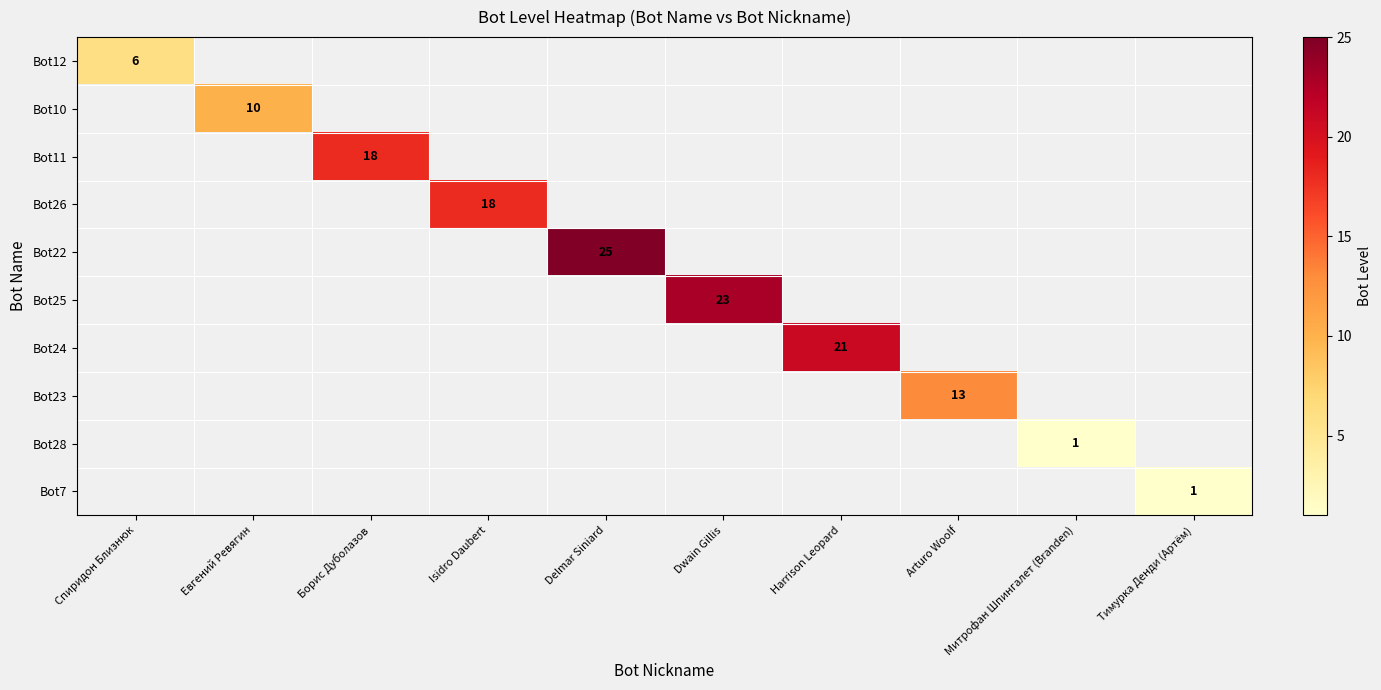

Is it true that Bot11 equals 18 at Борис Дуболазов?

True